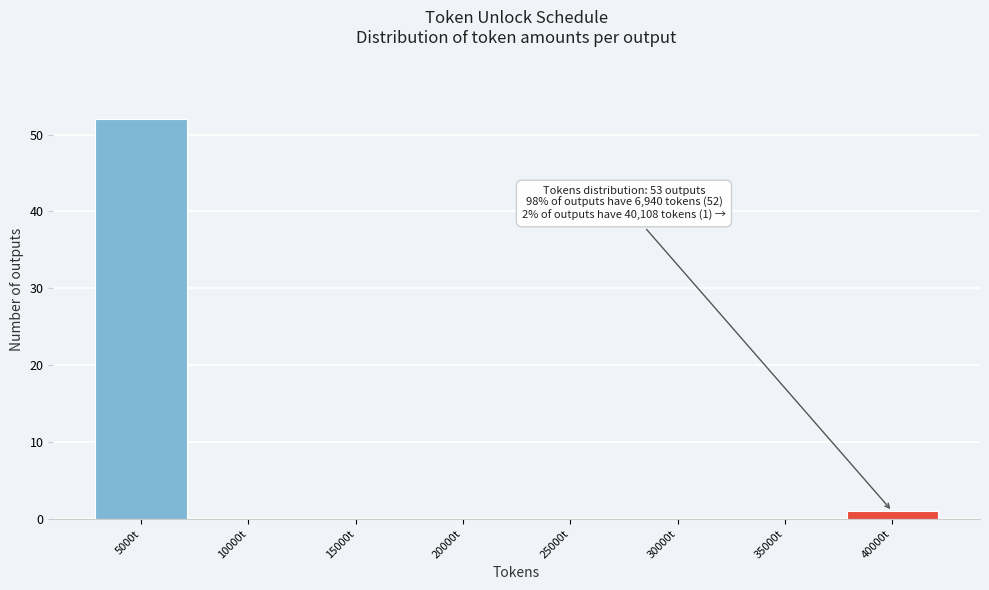

Reading left to right, transcribe all the data shown in this chart.

5000t=52	10000t=0	15000t=0	20000t=0	25000t=0	30000t=0	35000t=0	40000t=1